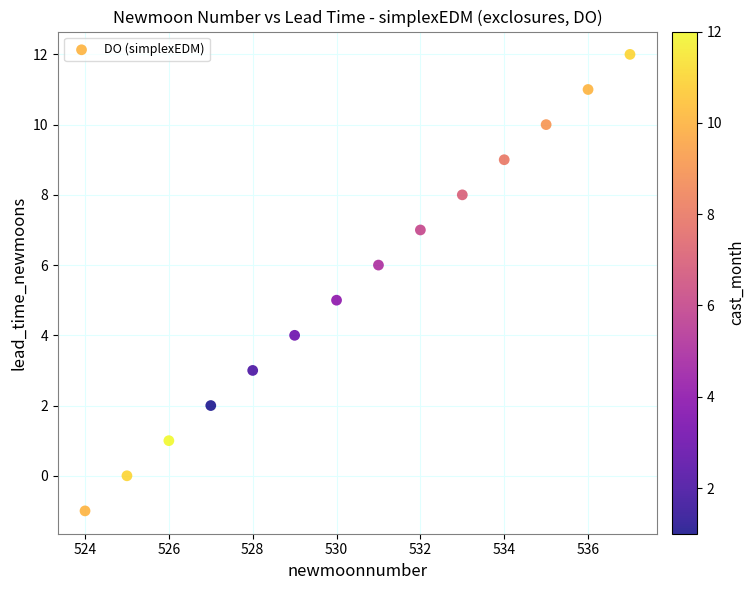

What is the range of X values (max minus min)?

13